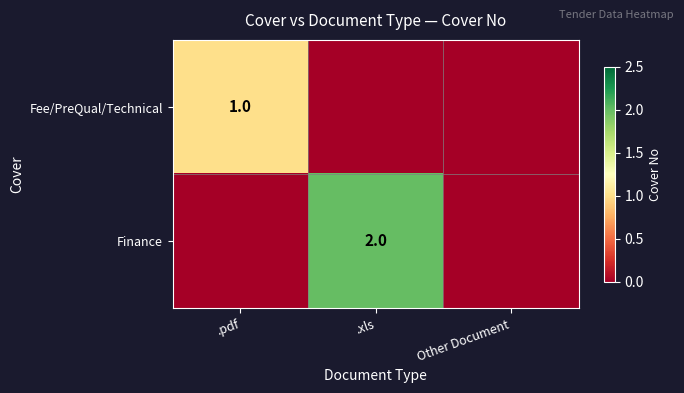

The value of Finance at .xls is 1. True or false?

False